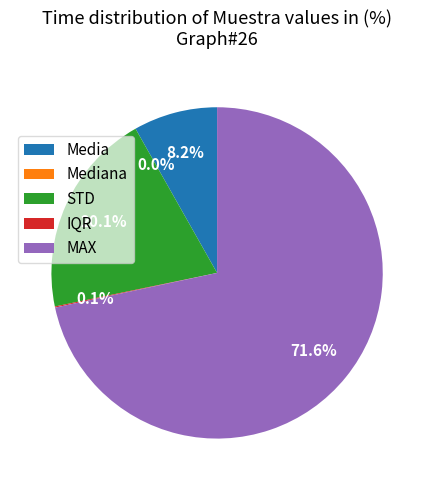

To the nearest percent, what is the average slice percentage?

20%